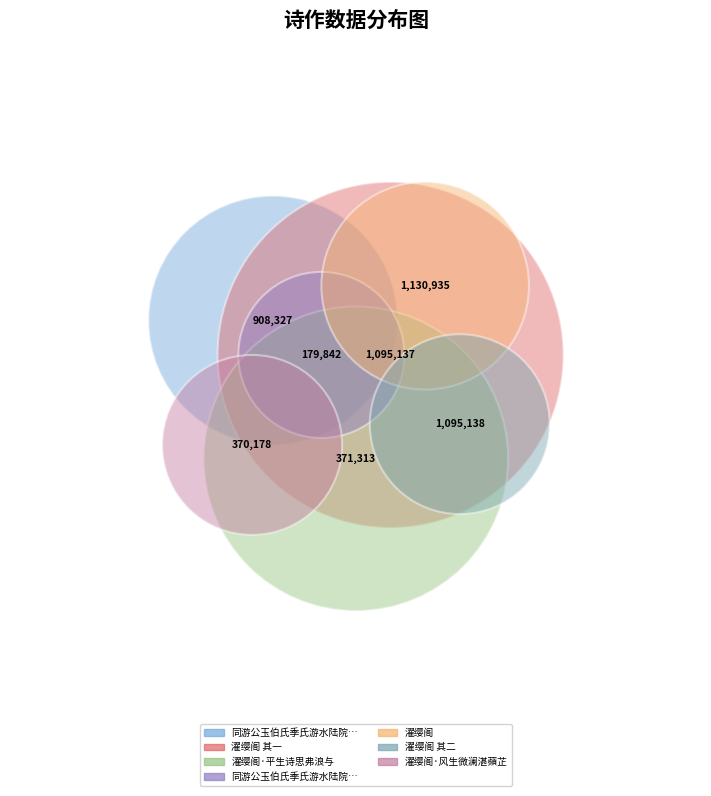

What is the largest slice in the pie chart?

濯缨阁